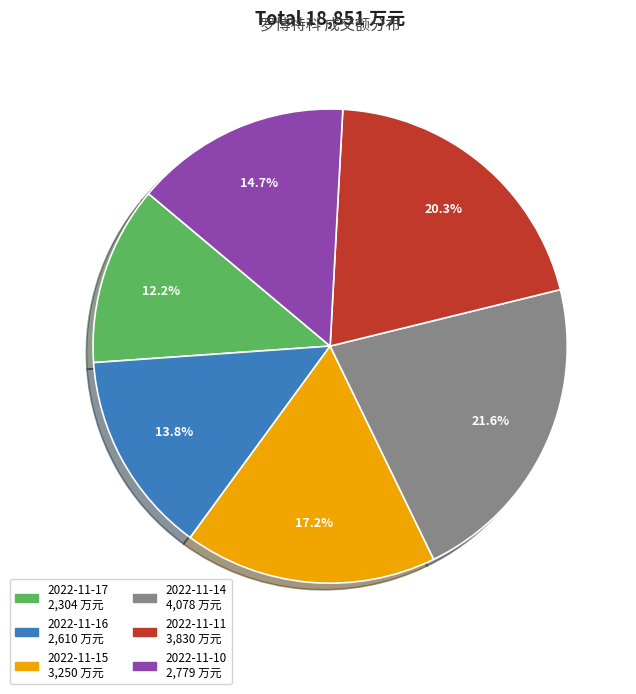

To the nearest percent, what portion does 2022-11-16 represent?

14%